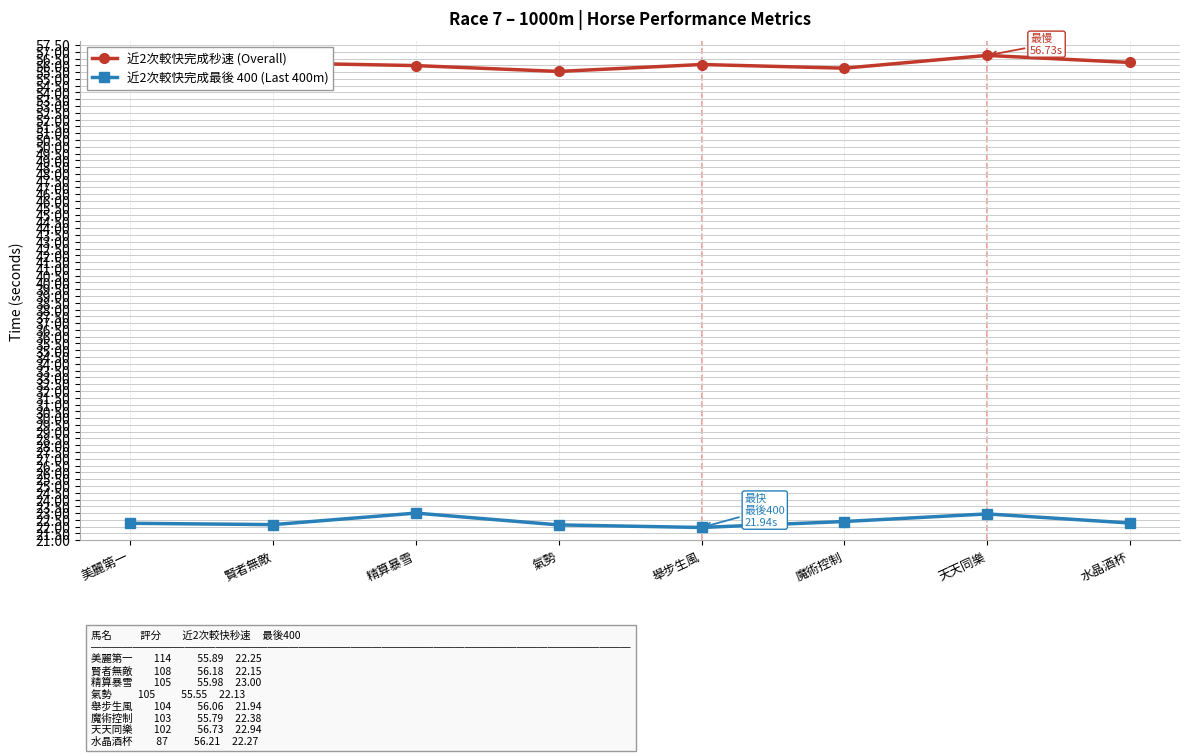

Rank the series by their maximum value, from highest to lowest.

近2次較快完成秒速 (Overall), 近2次較快完成最後 400 (Last 400m)